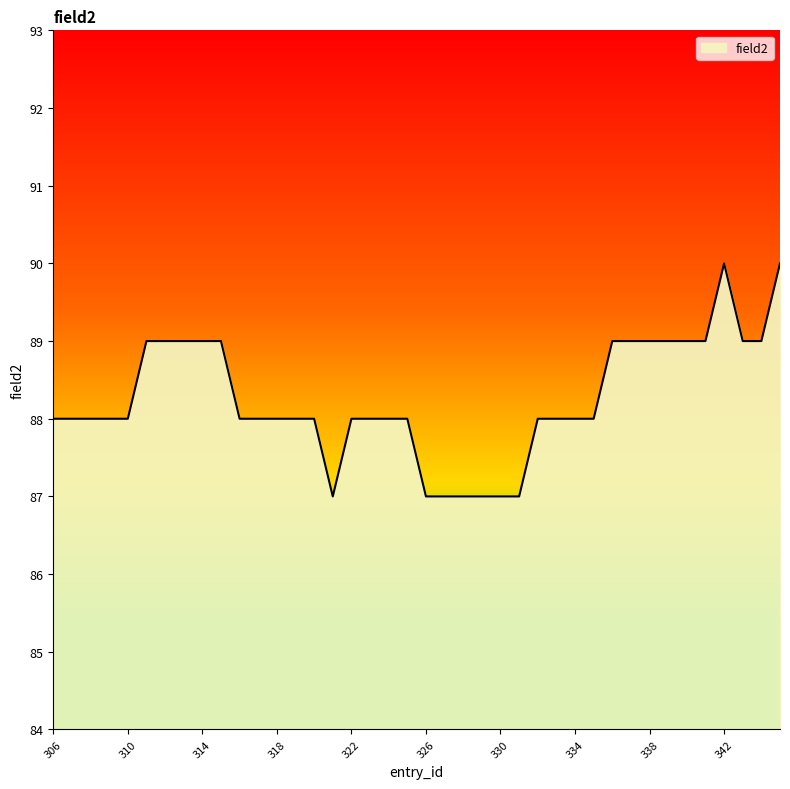

What is the minimum value shown in the chart?

87